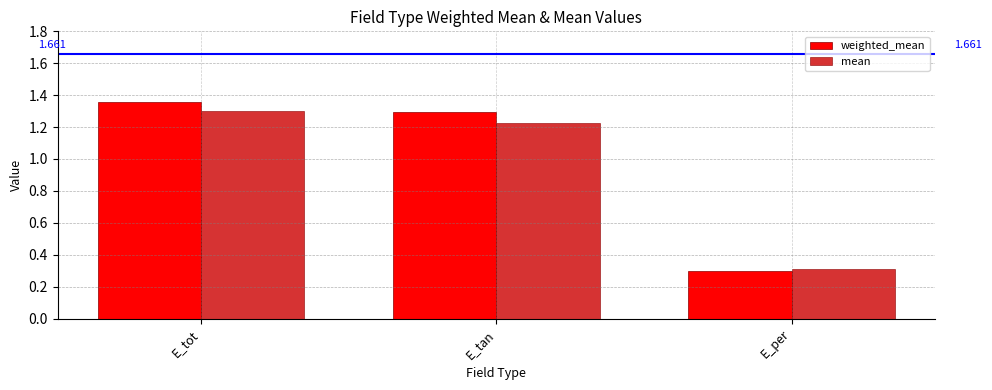

How many groups of bars are there?

3